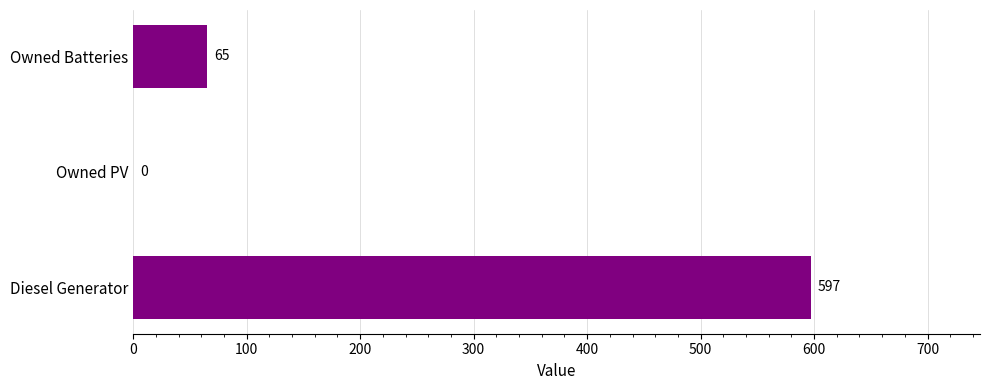

Reading bottom to top, list all the values displayed in this chart.

Diesel Generator=597	Owned PV=0	Owned Batteries=65